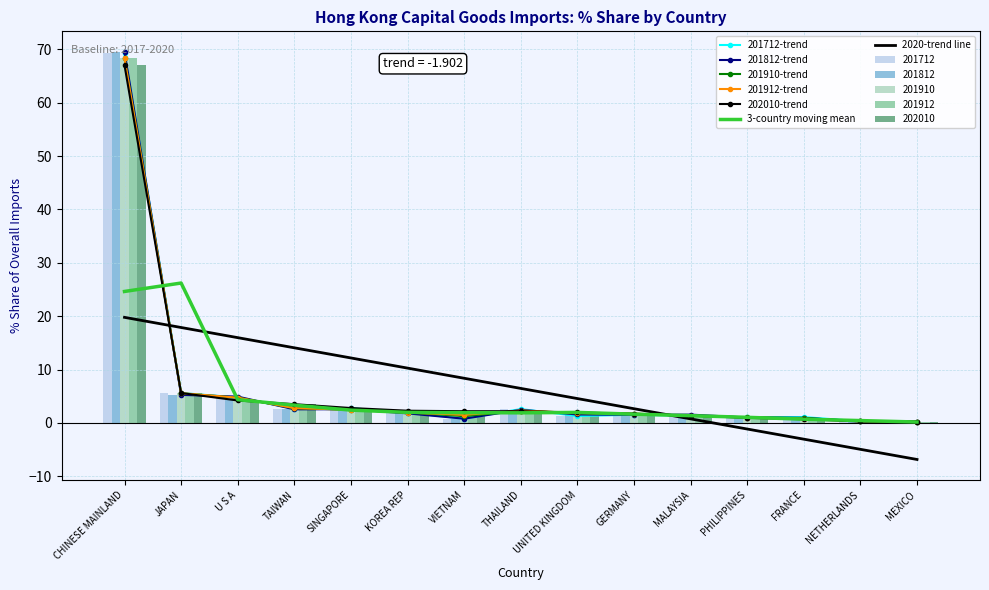

List the series in order of their peak value, lowest first.

202010_% Share, 201912_% Share, 201910_% Share, 201712_% Share, 201812_% Share